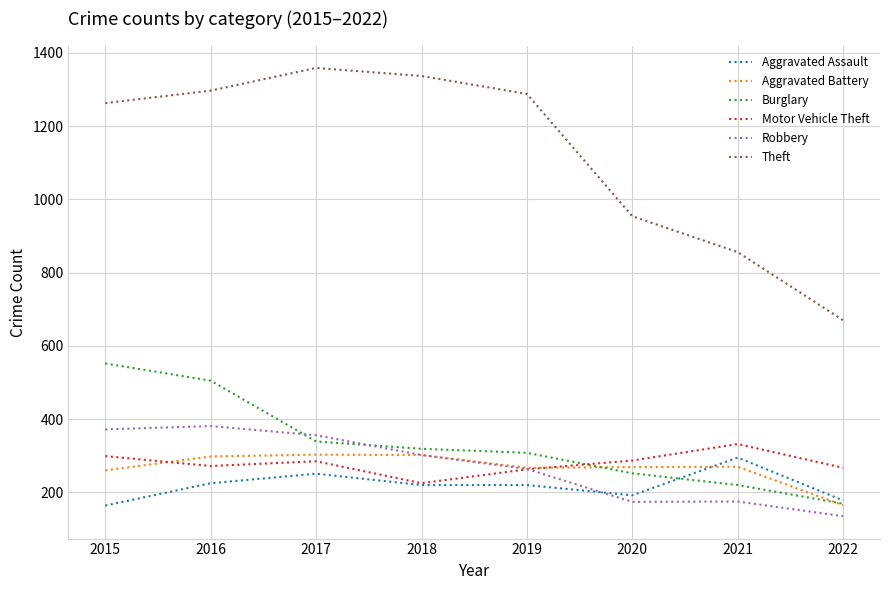

What is the minimum value for Aggravated Assault?

164